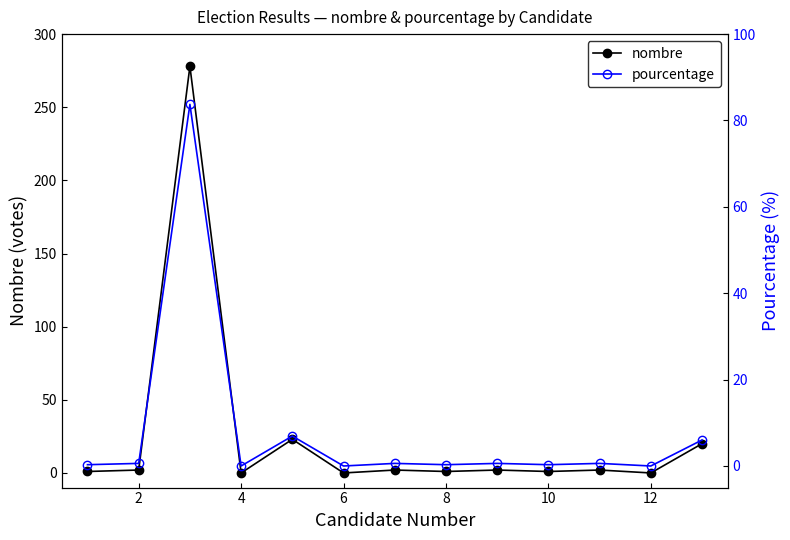

True or false: nombre has more than 1 points higher than both neighbors.

True